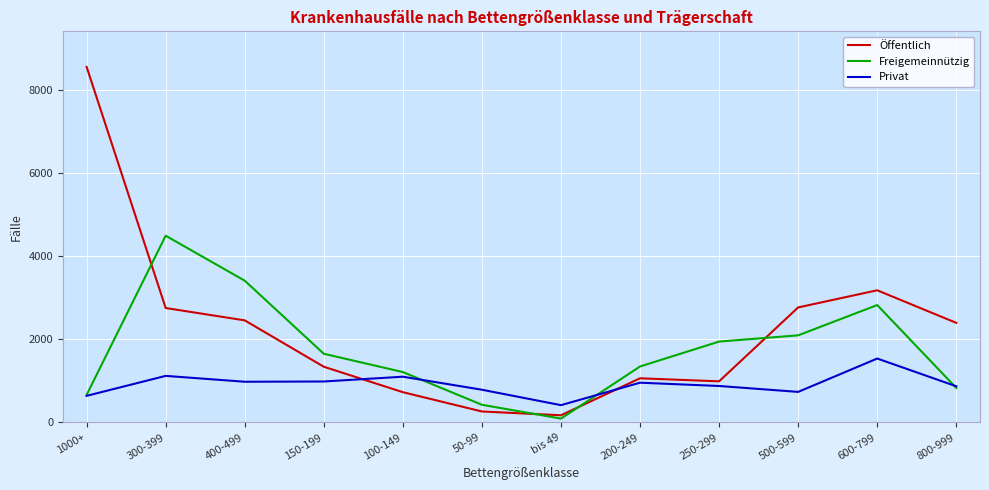

Which category has the lowest value in the Freigemeinnützig series?

bis 49